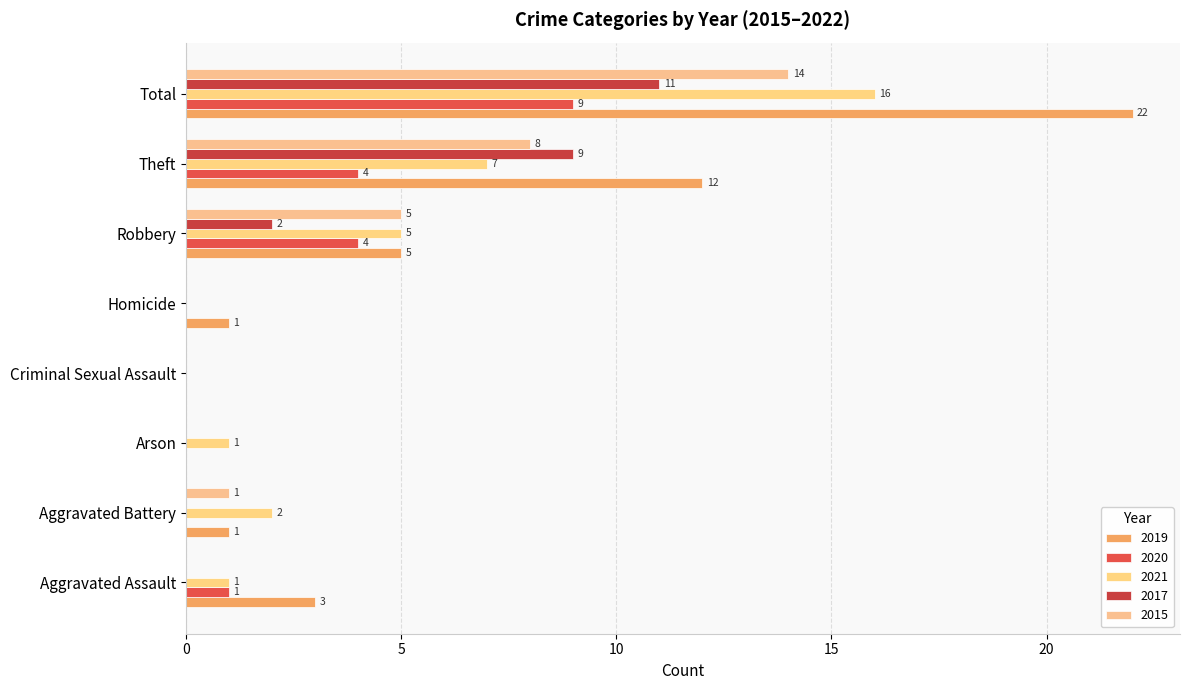

How many series are shown in this chart?

5